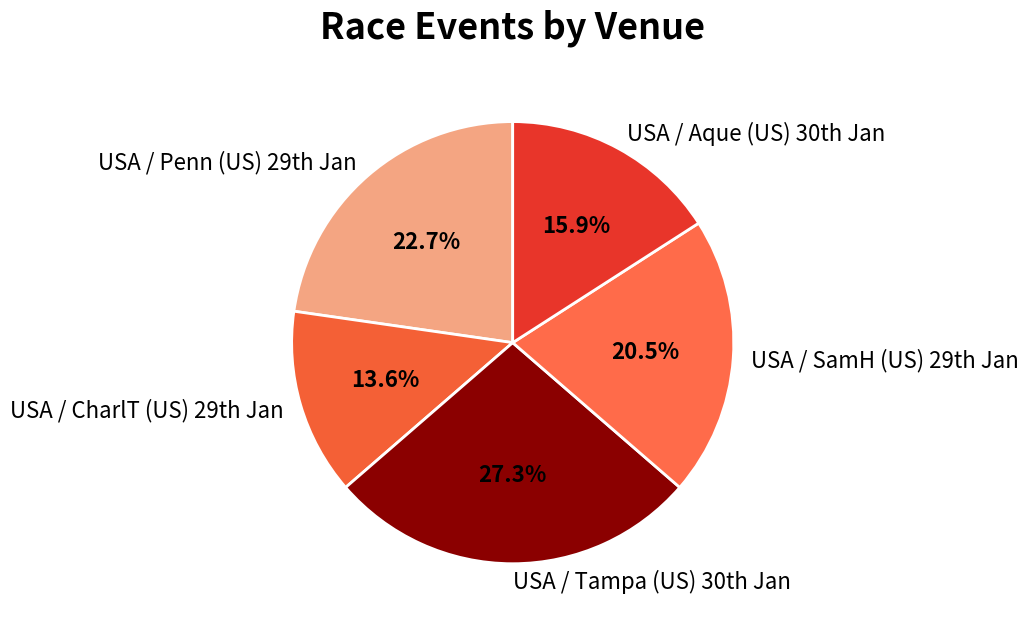

Does any single category account for the majority?

No